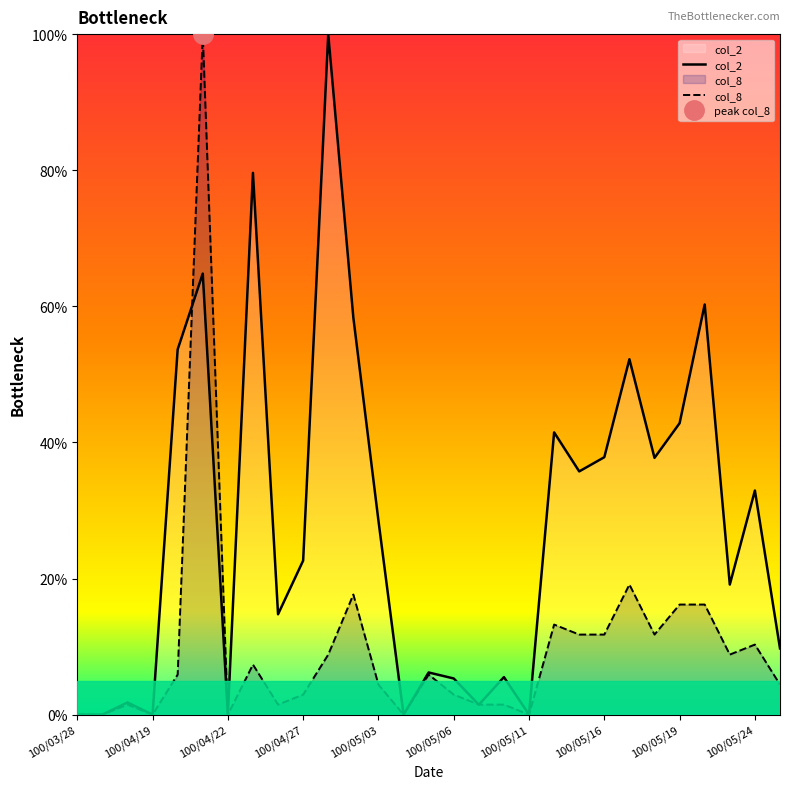

List the series in order of their overall mean, highest first.

col_2, col_8